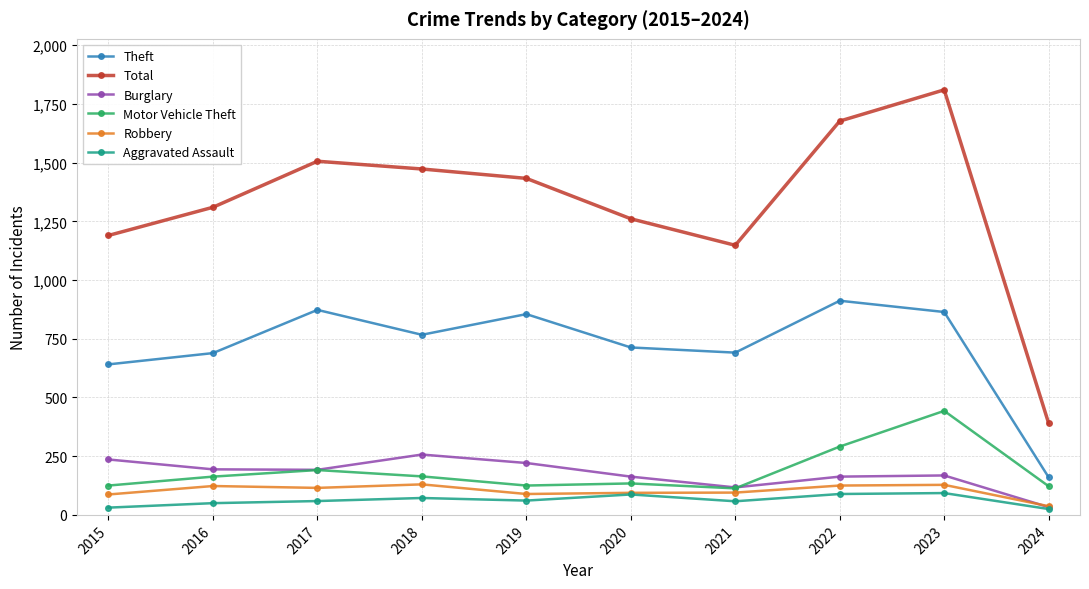

What is the greatest value displayed?

1810